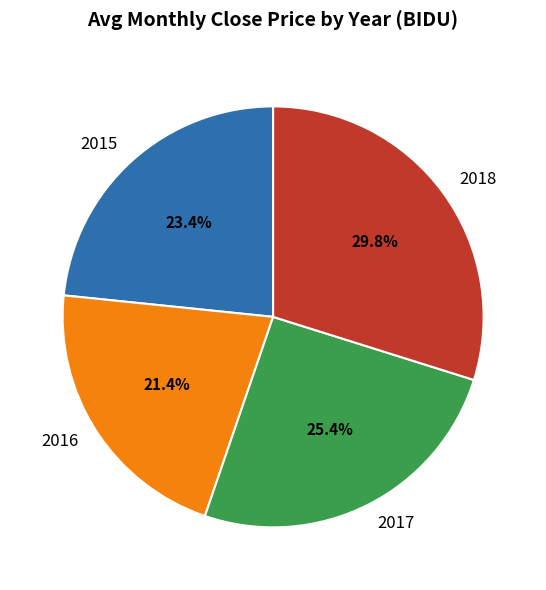

The 2018 slice represents 25% of the pie. True or false?

False